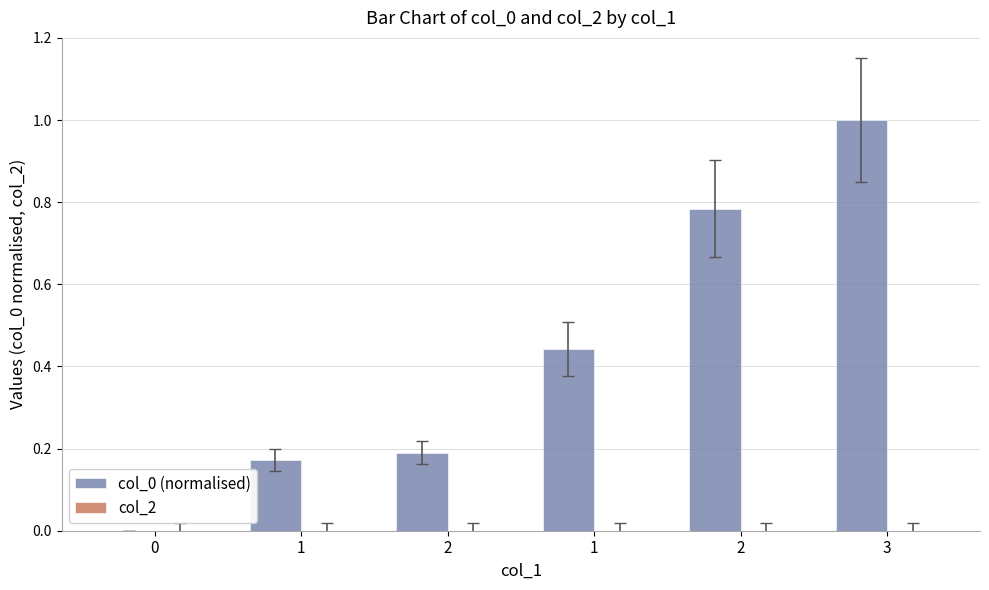

Which has a higher value, 2 or 2?

2